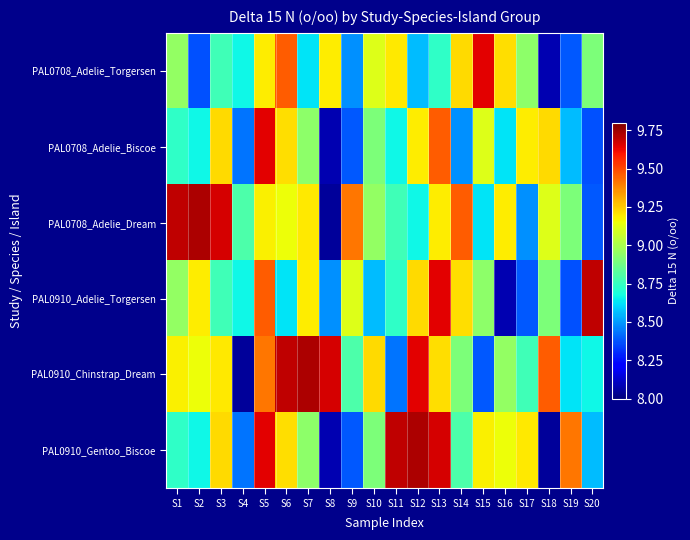

At S7, list the series in order from smallest to largest.

PAL0708_Adelie_Torgersen, PAL0708_Adelie_Biscoe, PAL0910_Gentoo_Biscoe, PAL0910_Adelie_Torgersen, PAL0708_Adelie_Dream, PAL0910_Chinstrap_Dream